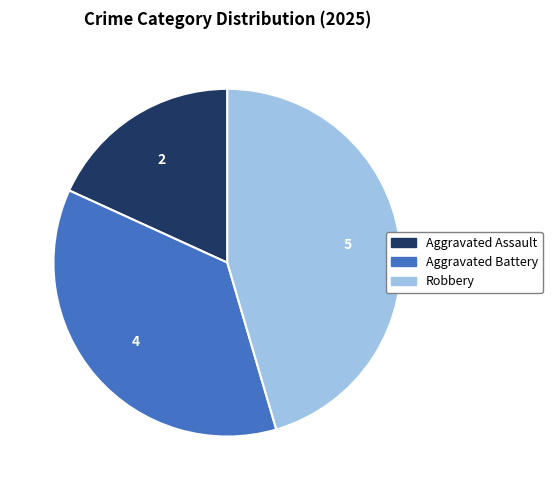

Is Aggravated Assault the majority of the pie?

No